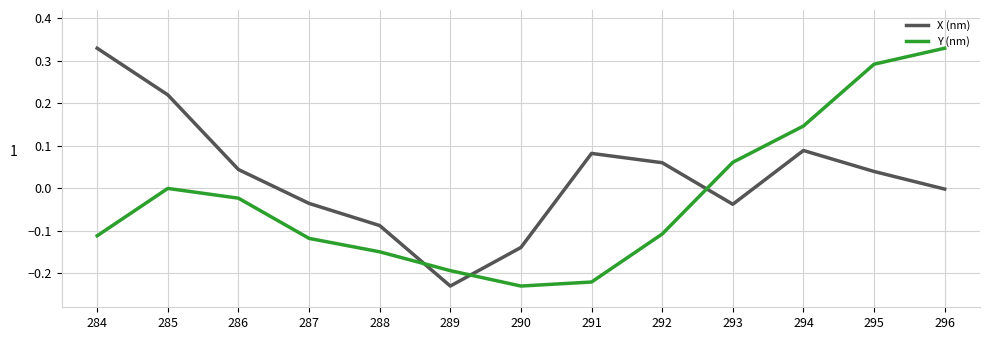

Is it true that Y (nm) equals -0.0 at 286?

True